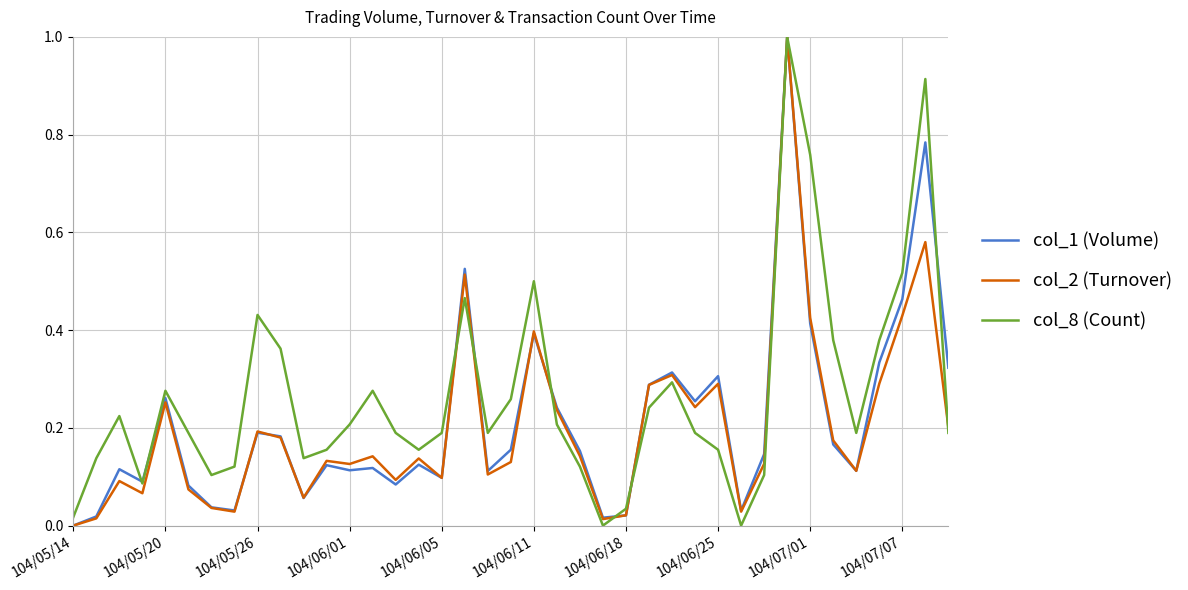

Which series has the largest total across all categories?

col_8 (Count)